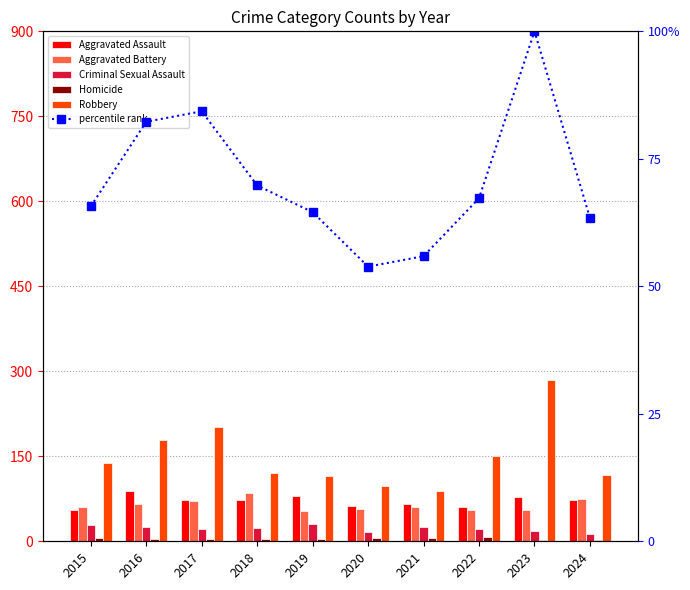

Is the value of Robbery at 2024 greater than the value of percentile rank at 2023?

Yes